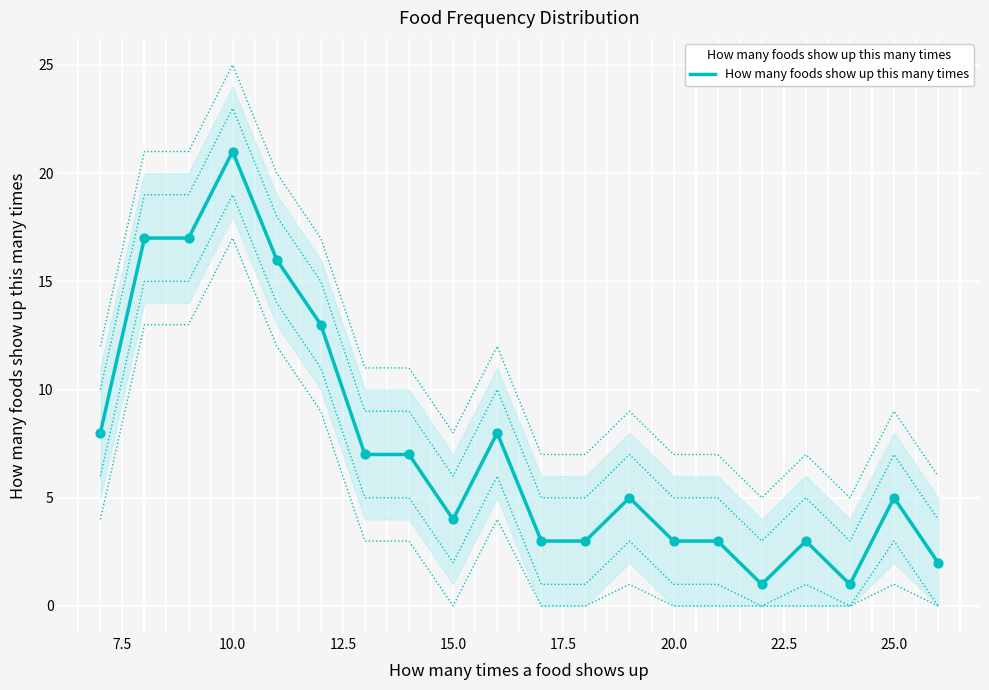

The value of How many foods show up this many times at 25.0 is 1. True or false?

False